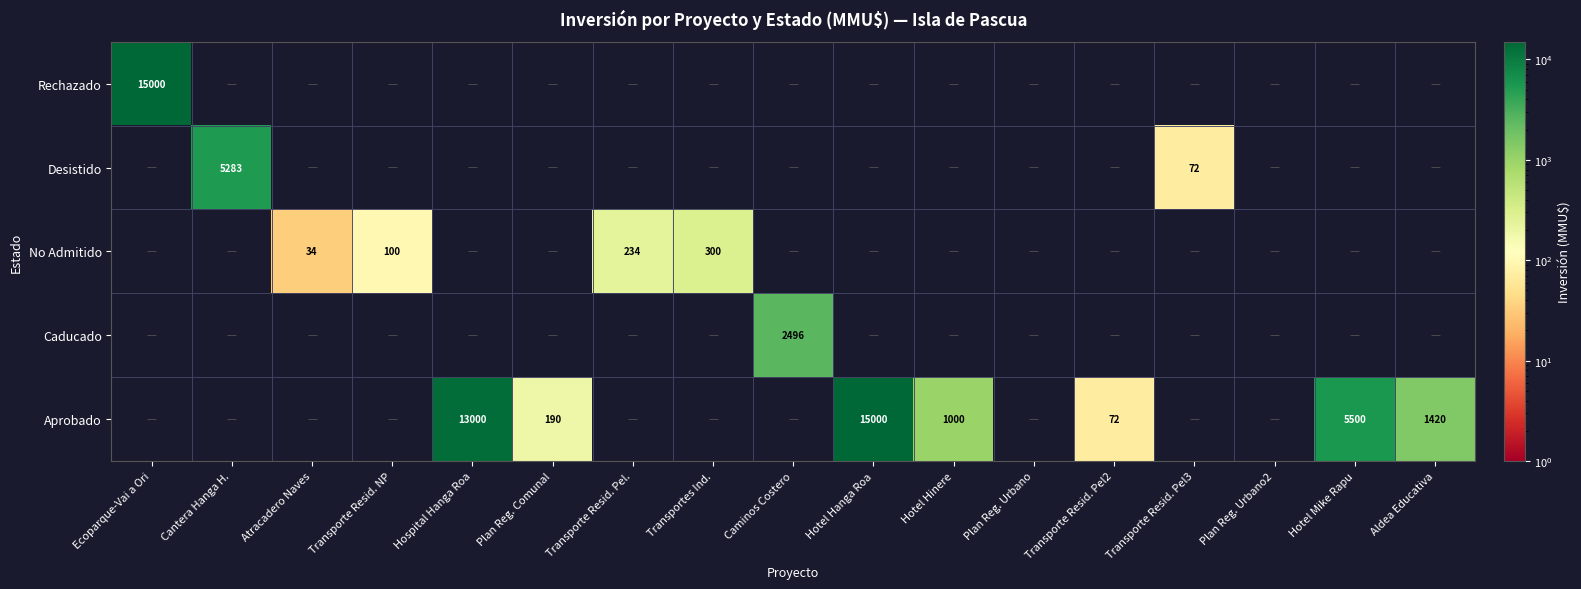

The No Admitido series shows 34 at Atracadero Naves. True or false?

True